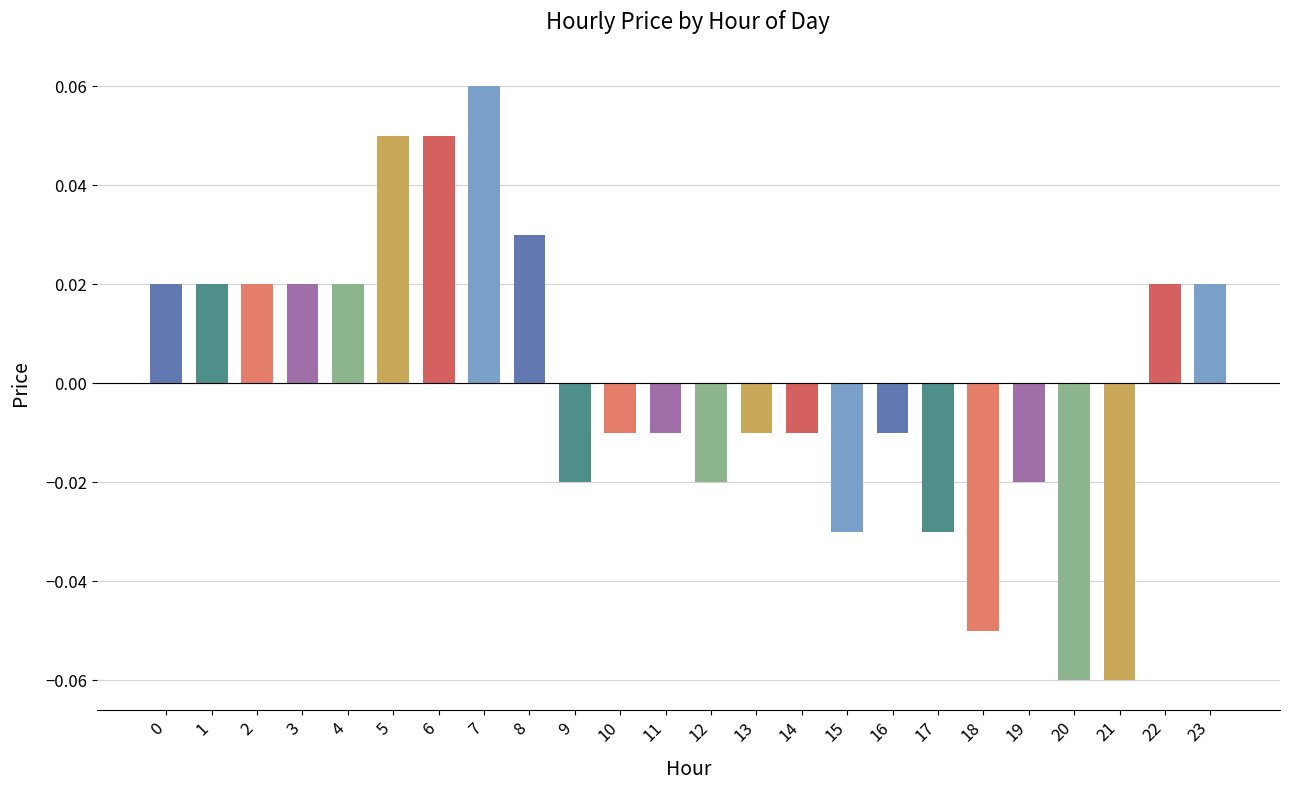

Between 3 and 17, which is larger?

3